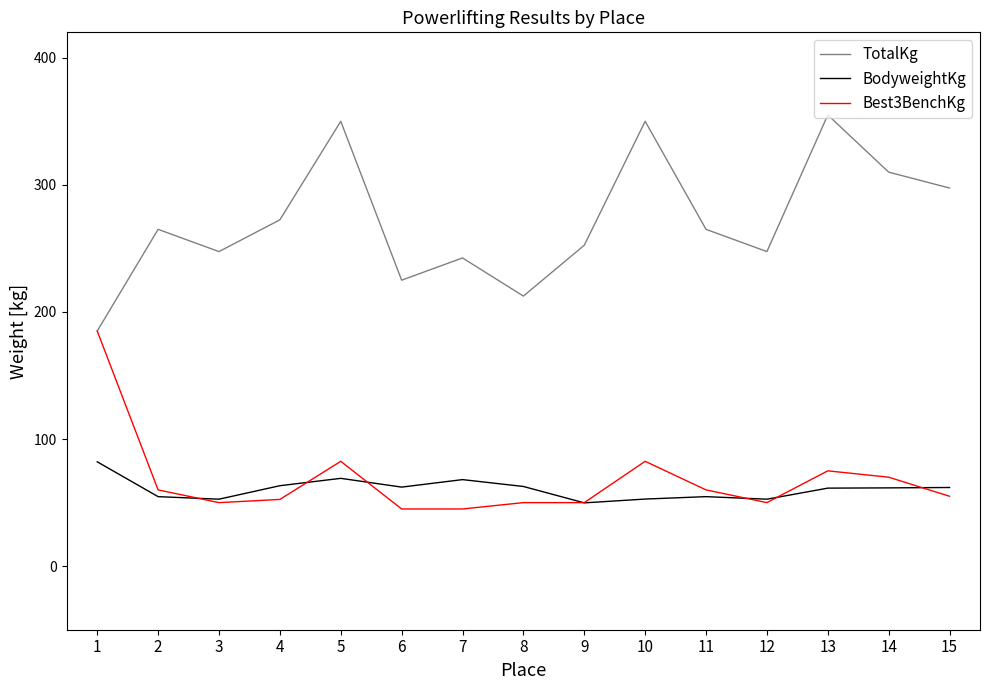

What is the total value across all series at 9?

352.3